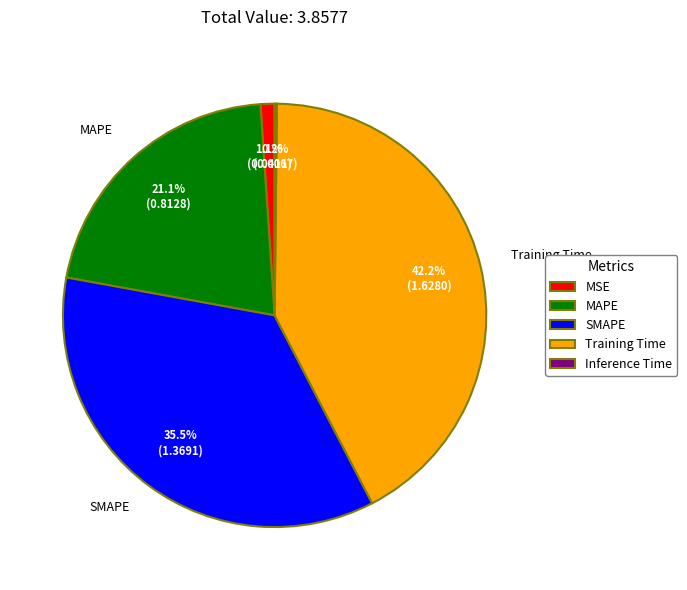

Which category has the biggest portion of the pie?

Training Time